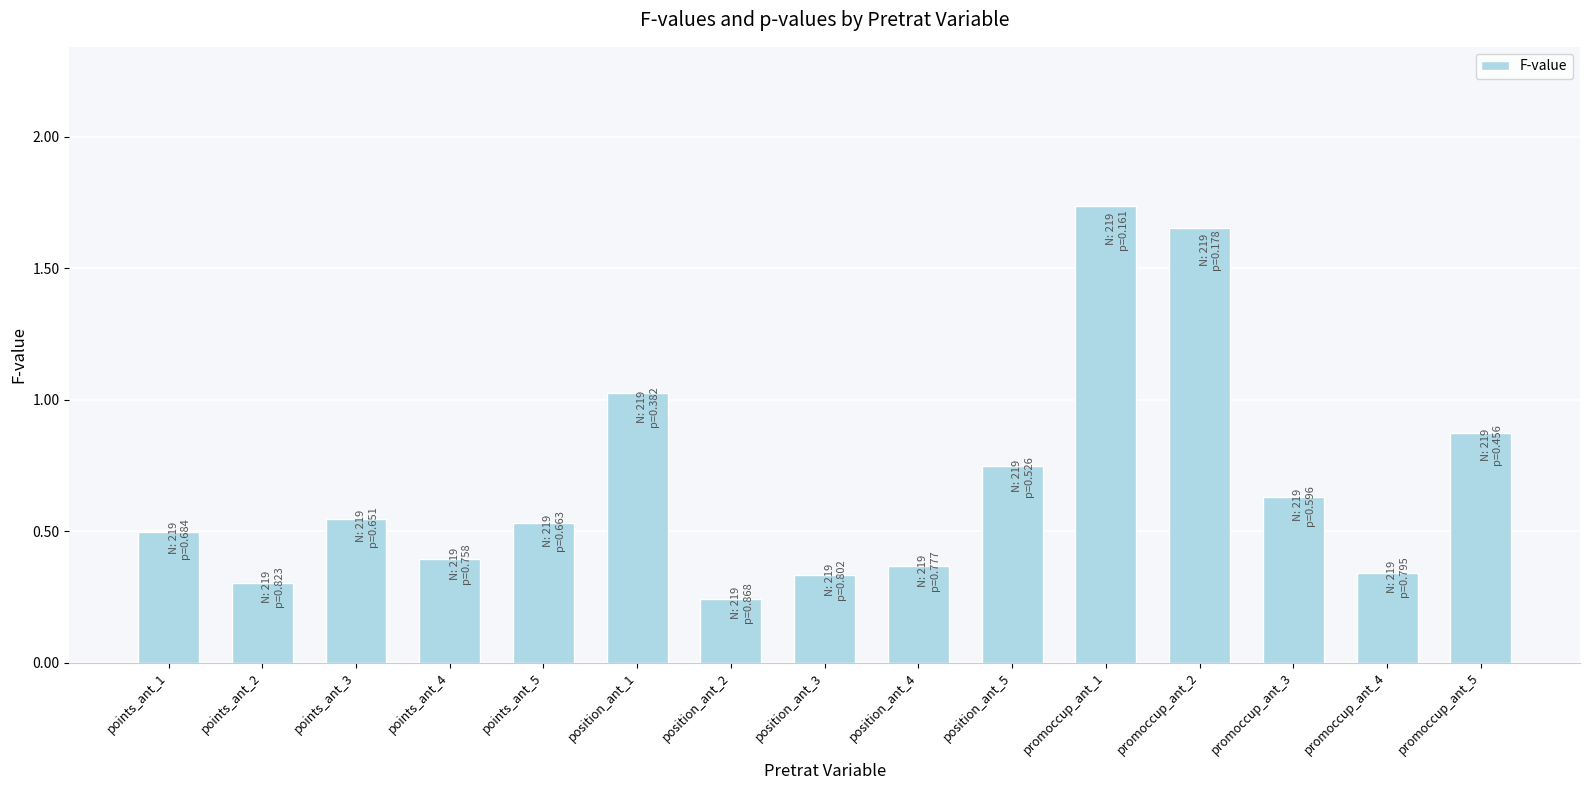

The chart shows a value of 0.2 at promoccup_ant_4. True or false?

False